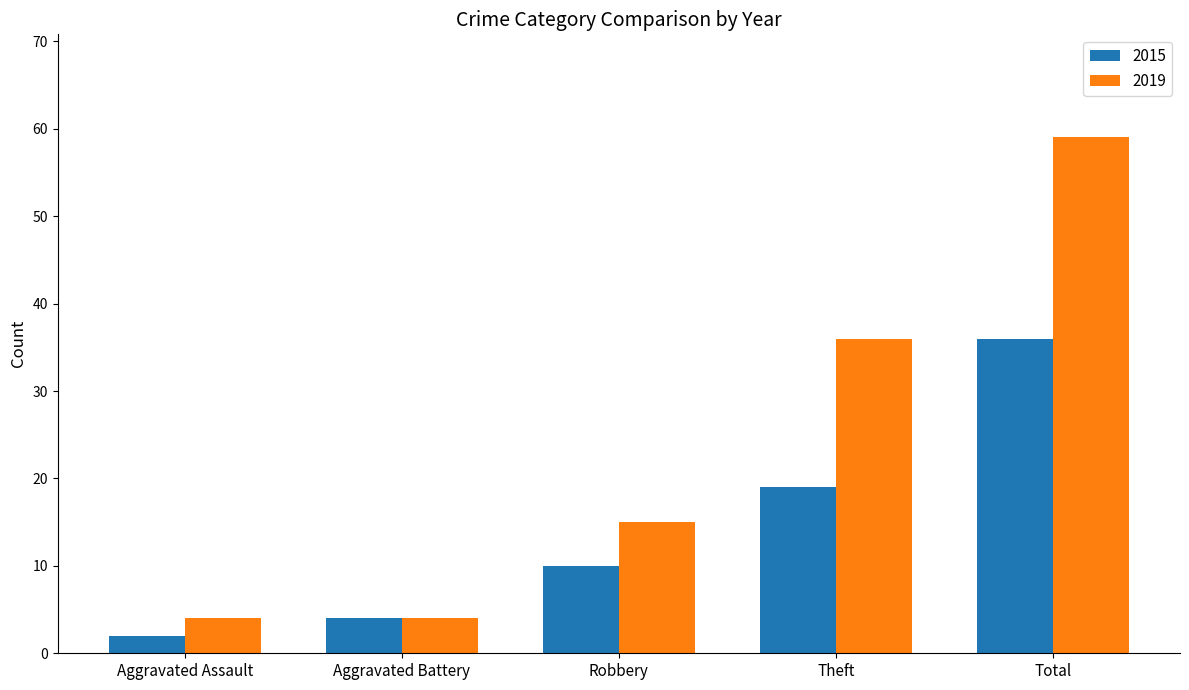

What is the minimum value shown in the chart?

2